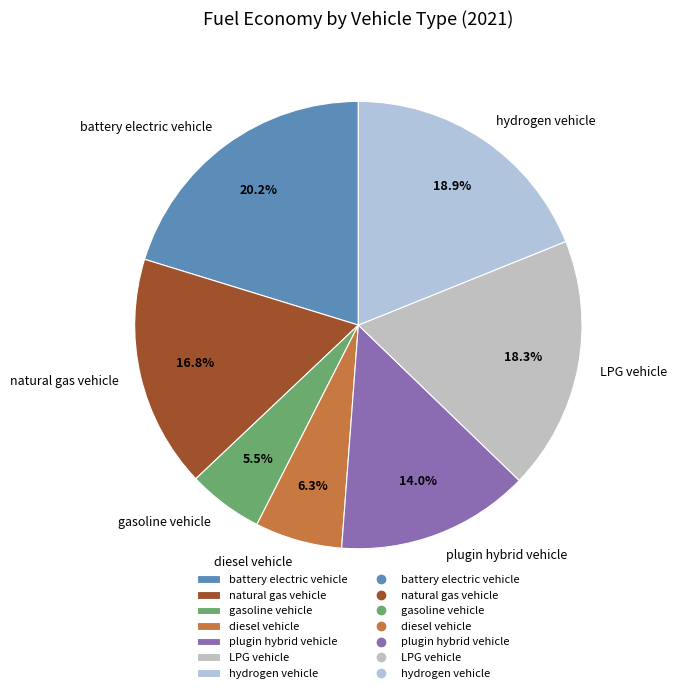

The diesel vehicle slice represents 14% of the pie. True or false?

False